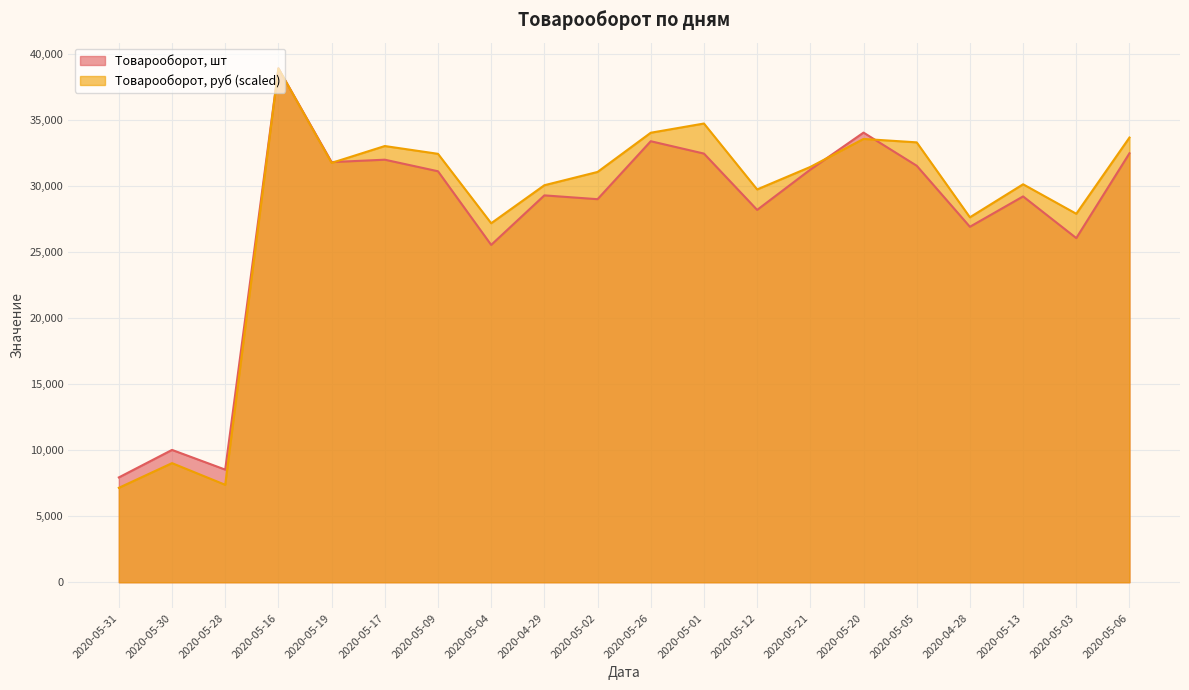

Reading left to right, list all the values displayed in this chart.

Товарооборот, шт: 2020-05-31=7944.0	2020-05-30=10029.0	2020-05-28=8536.5	2020-05-16=38947.5	2020-05-19=31842.0	2020-05-17=32023.5	2020-05-09=31147.5	2020-05-04=25566.0	2020-04-29=29319.0	2020-05-02=29031.0	2020-05-26=33423.0	2020-05-01=32487.0	2020-05-12=28219.5	2020-05-21=31272.0	2020-05-20=34077.0	2020-05-05=31566.0	2020-04-28=26940.0	2020-05-13=29241.0	2020-05-03=26082.0	2020-05-06=32511.0
Товарооборот, руб: 2020-05-31=7156.3	2020-05-30=9027.3	2020-05-28=7385.4	2020-05-16=38947.5	2020-05-19=31781.9	2020-05-17=33058.9	2020-05-09=32469.0	2020-05-04=27208.0	2020-04-29=30088.7	2020-05-02=31095.3	2020-05-26=34066.7	2020-05-01=34765.5	2020-05-12=29771.0	2020-05-21=31475.3	2020-05-20=33596.5	2020-05-05=33337.7	2020-04-28=27658.5	2020-05-13=30161.0	2020-05-03=27926.0	2020-05-06=33703.1